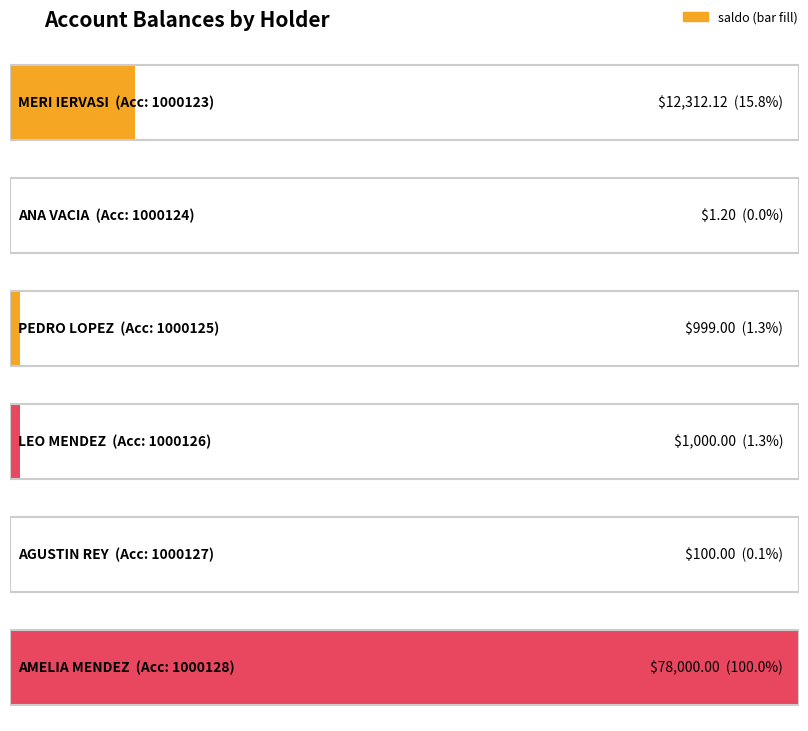

Which category has the highest value across all series?

1000128